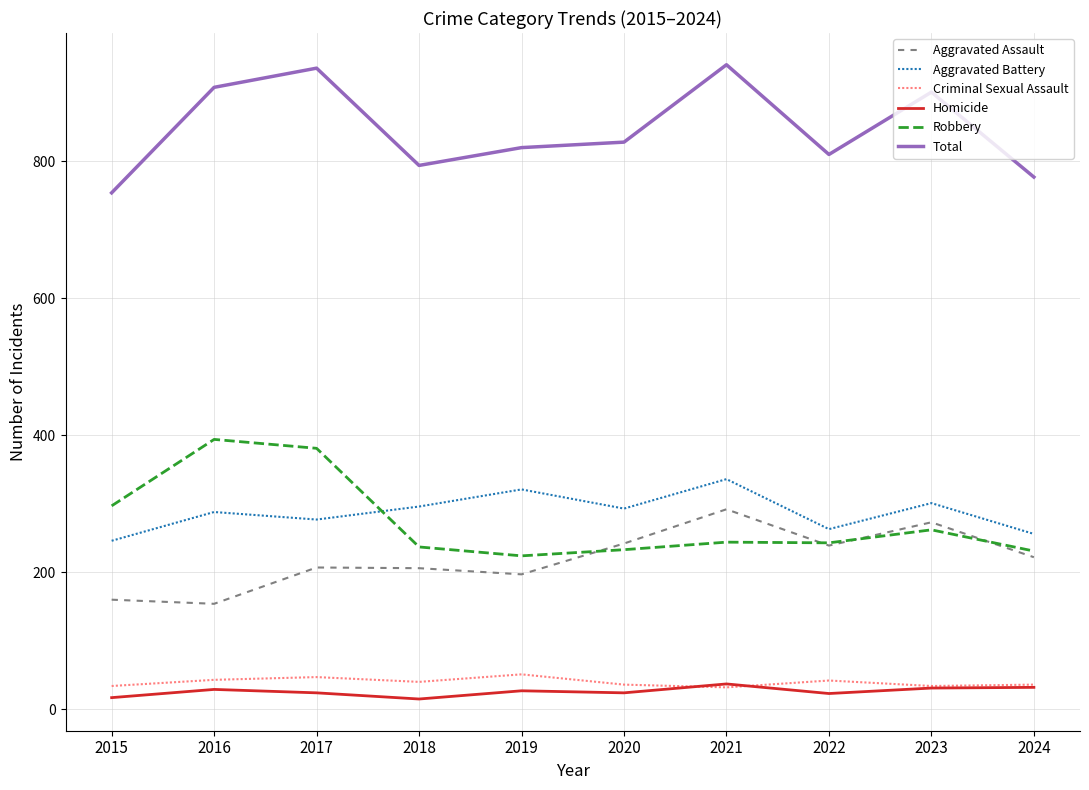

Is the value of Homicide at 2021 greater than the value of Robbery at 2020?

No